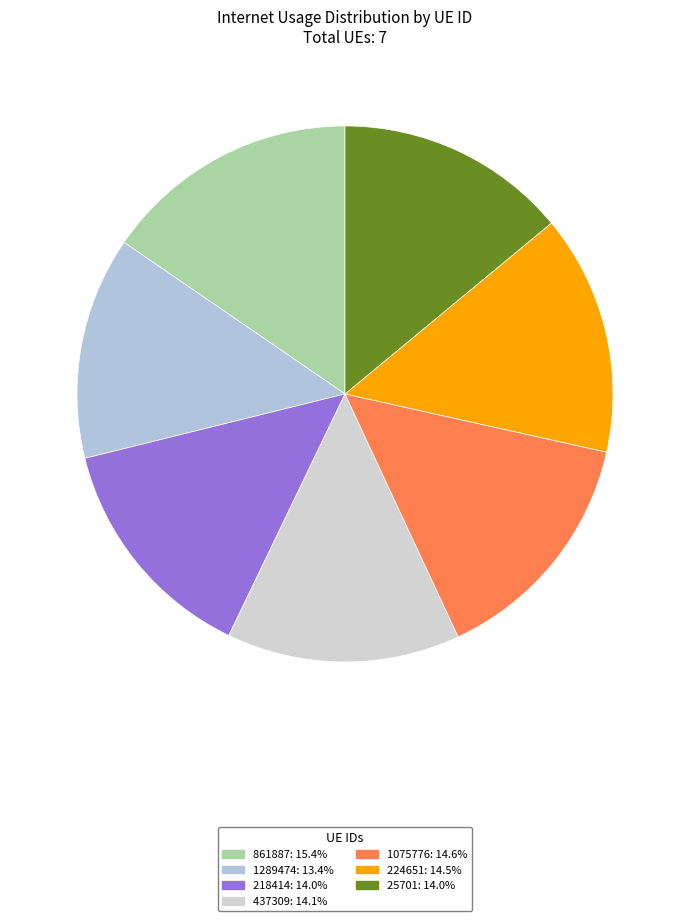

How many slices are in this pie chart?

7